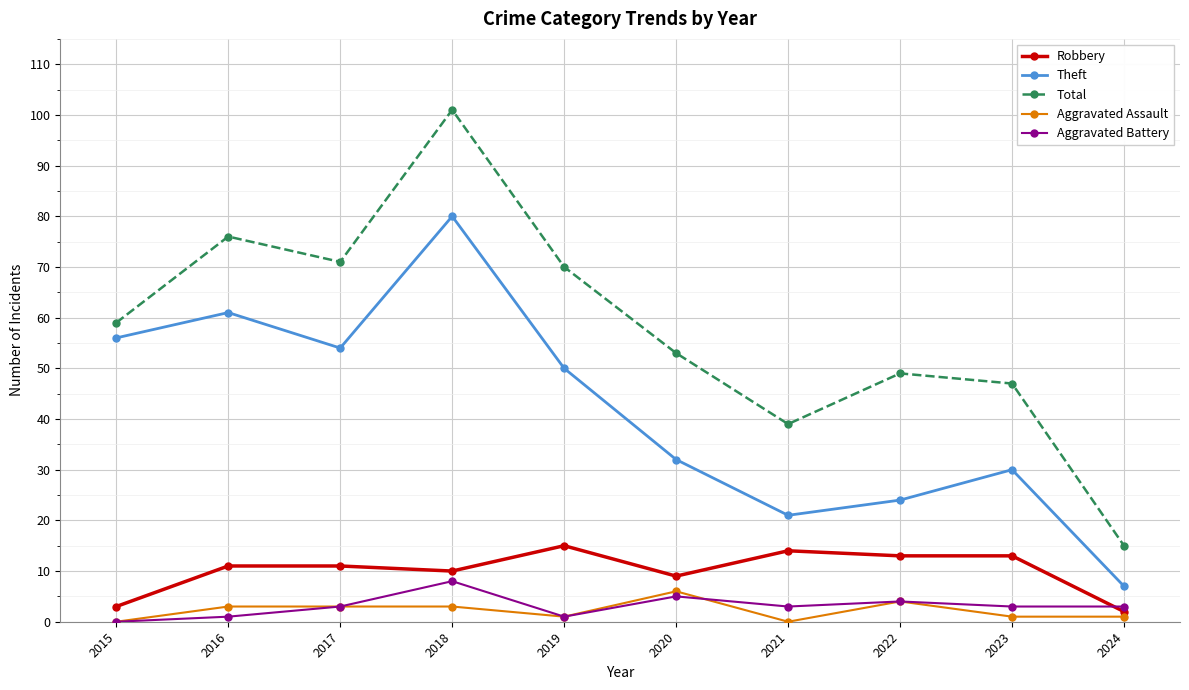

Rank the categories by Total value from highest to lowest.

2018, 2016, 2017, 2019, 2015, 2020, 2022, 2023, 2021, 2024